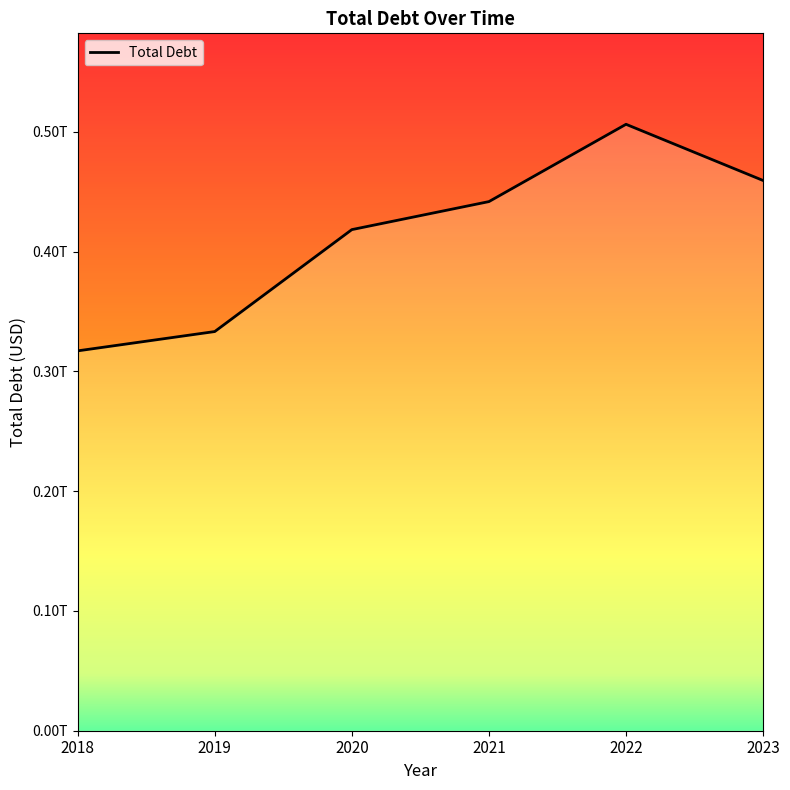

What is the sum of all values?

2476577000000